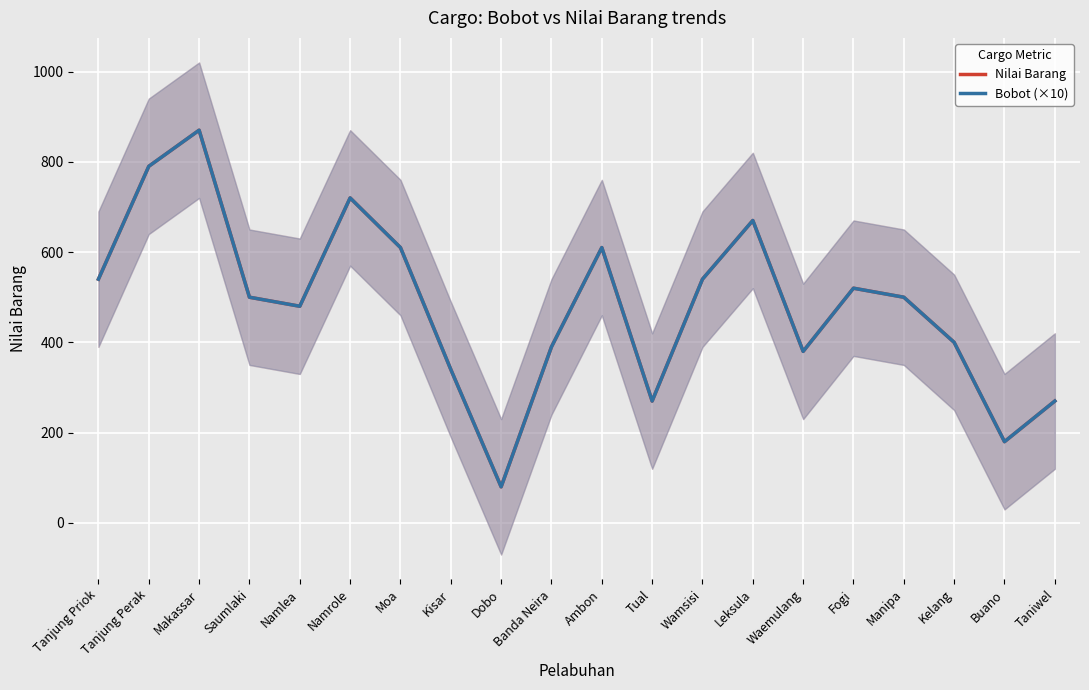

At Makassar, list the series in order from smallest to largest.

Nilai Barang, Bobot (×10)